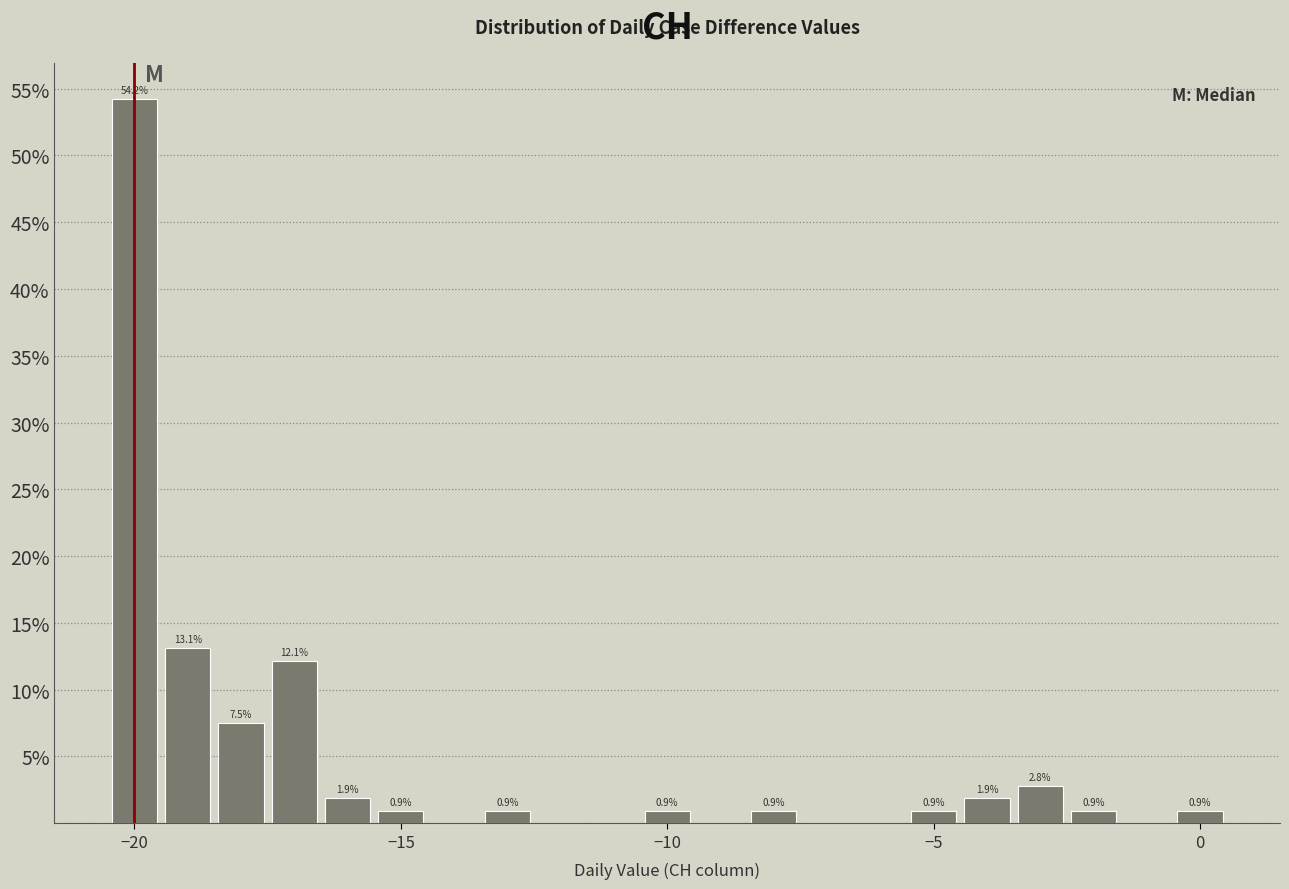

Read against the x-axis, roughly where is the centre of the tallest bar?

-20.0